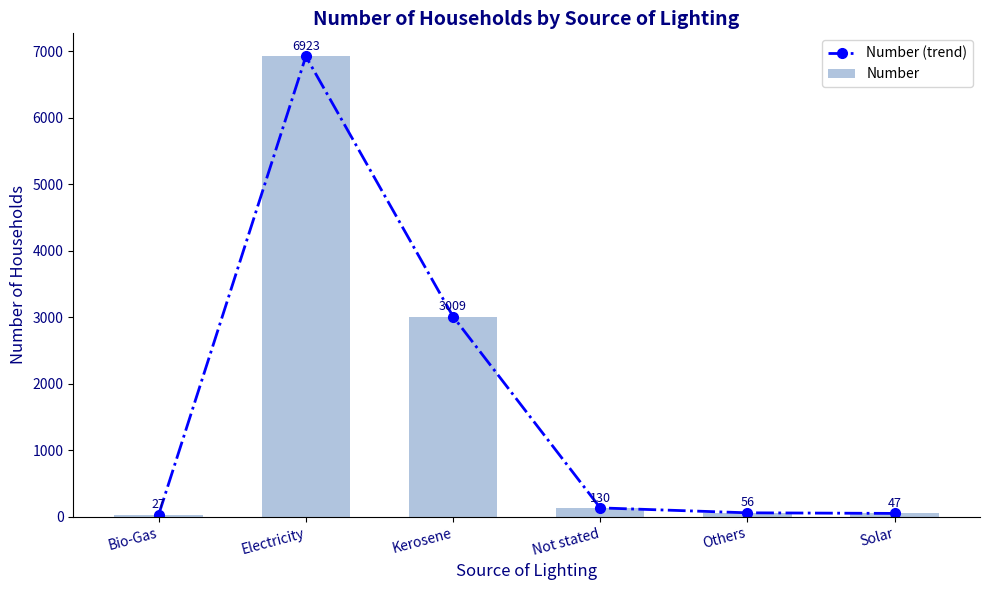

What is the average value of the Number series?

1699